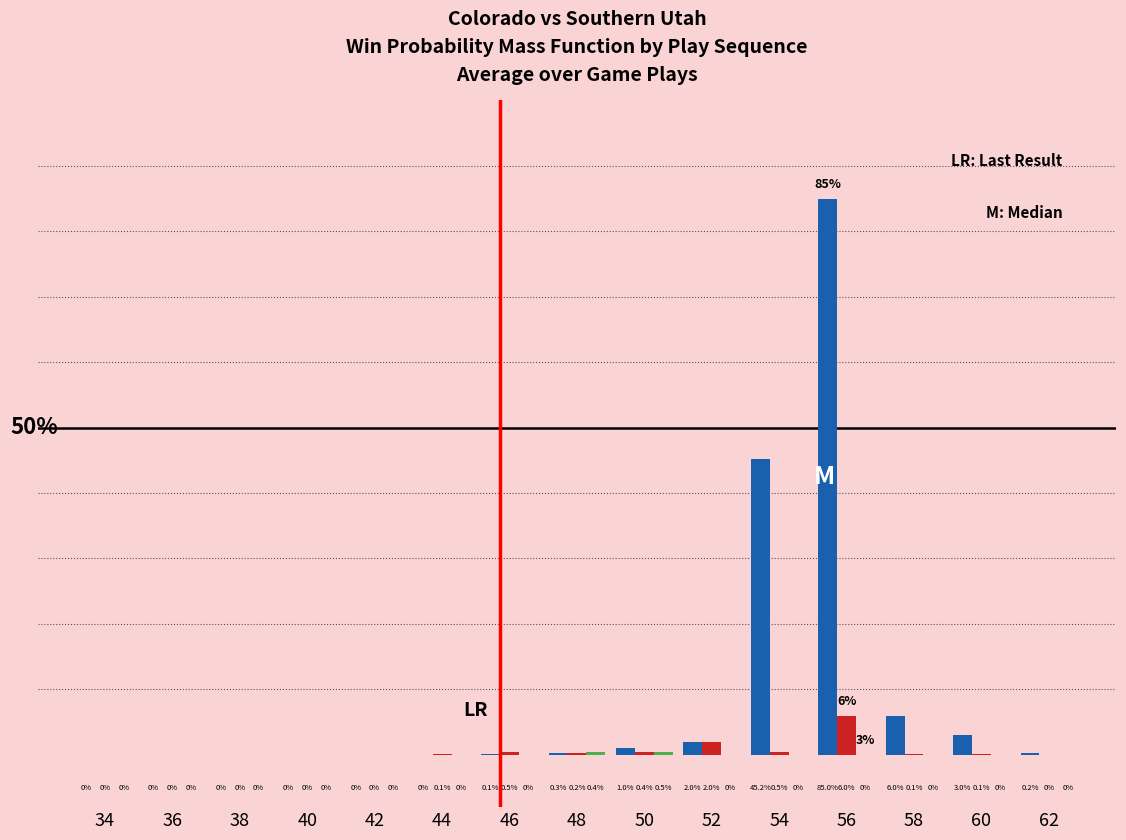

Reading right to left, extract all data points from this chart.

Colorado: 0.2	3.0	6.0	85.0	45.2	2.0	1.0	0.3	0.1	0.0	0.0	0.0	0.0	0.0	0.0
Southern Utah: 0.0	0.1	0.1	6.0	0.5	2.0	0.4	0.2	0.5	0.1	0.0	0.0	0.0	0.0	0.0
NA: 0.0	0.0	0.0	0.0	0.0	0.0	0.5	0.4	0.0	0.0	0.0	0.0	0.0	0.0	0.0